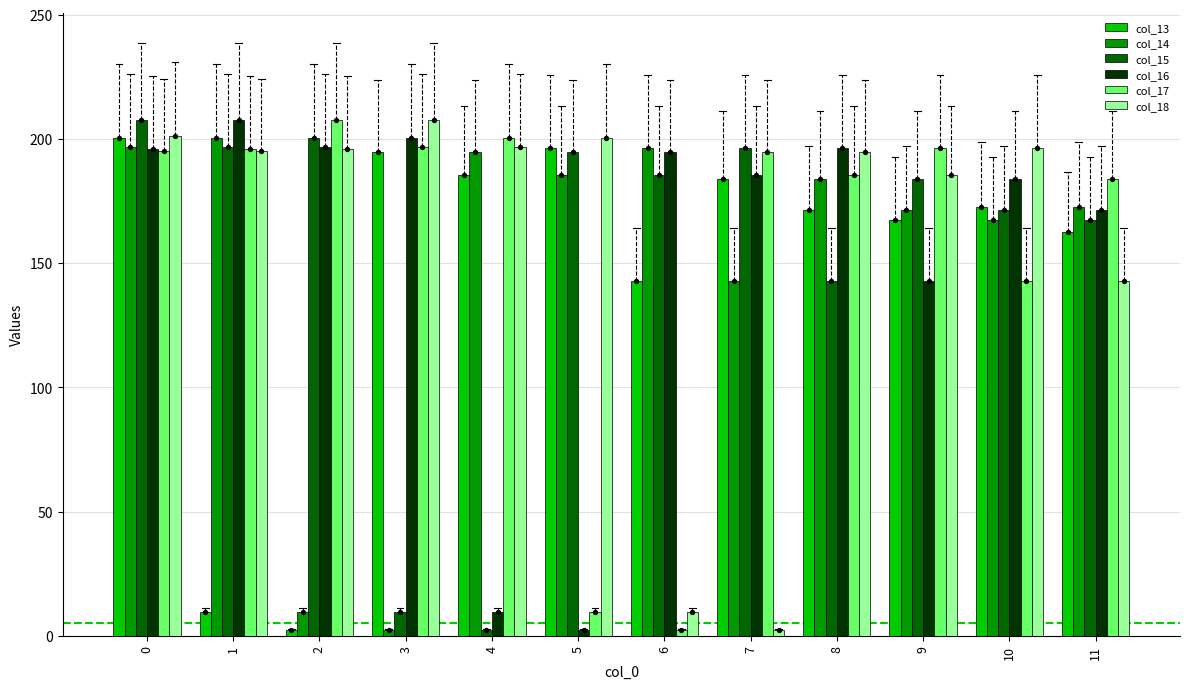

Which series has the widest spread of Y values?

col_15